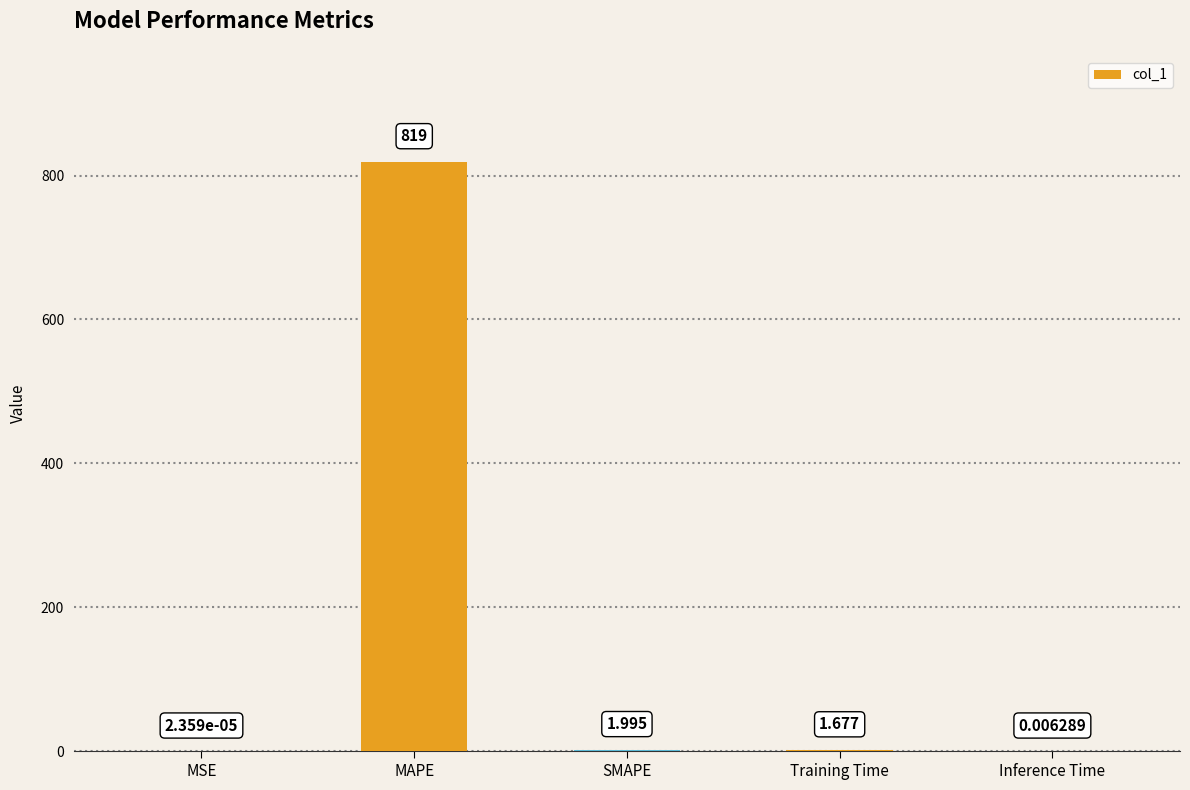

Which category has the highest value across all series?

MAPE